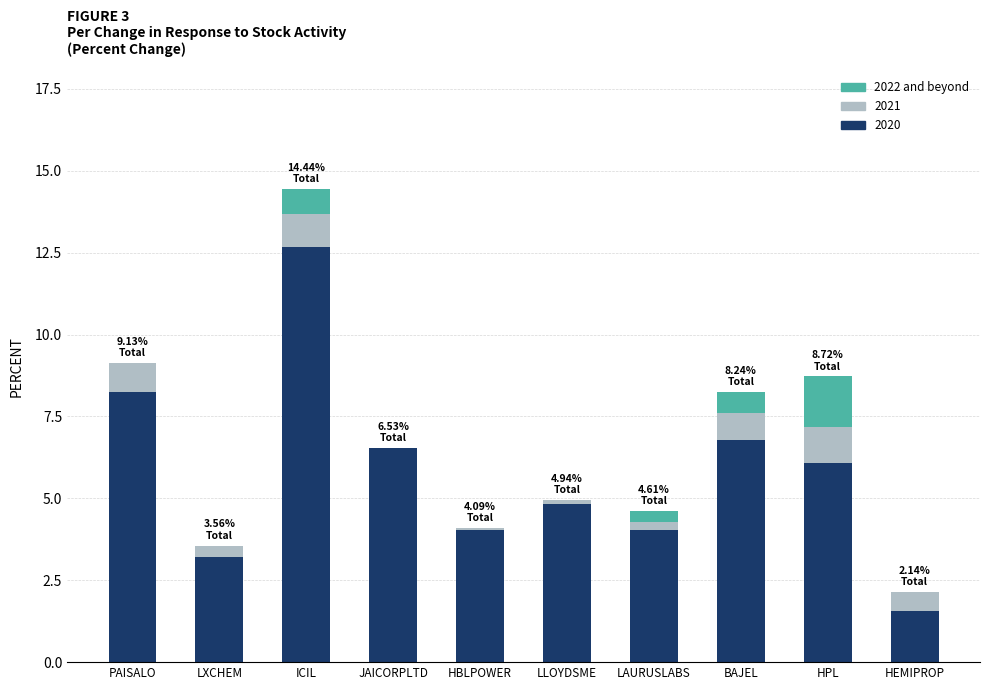

At which category is the sum across all series the highest?

ICIL